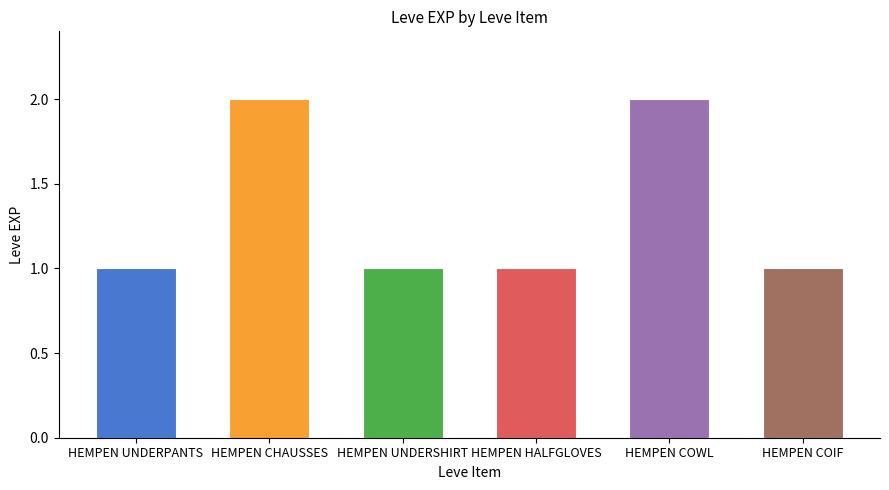

The value at HEMPEN UNDERSHIRT is 1. True or false?

True